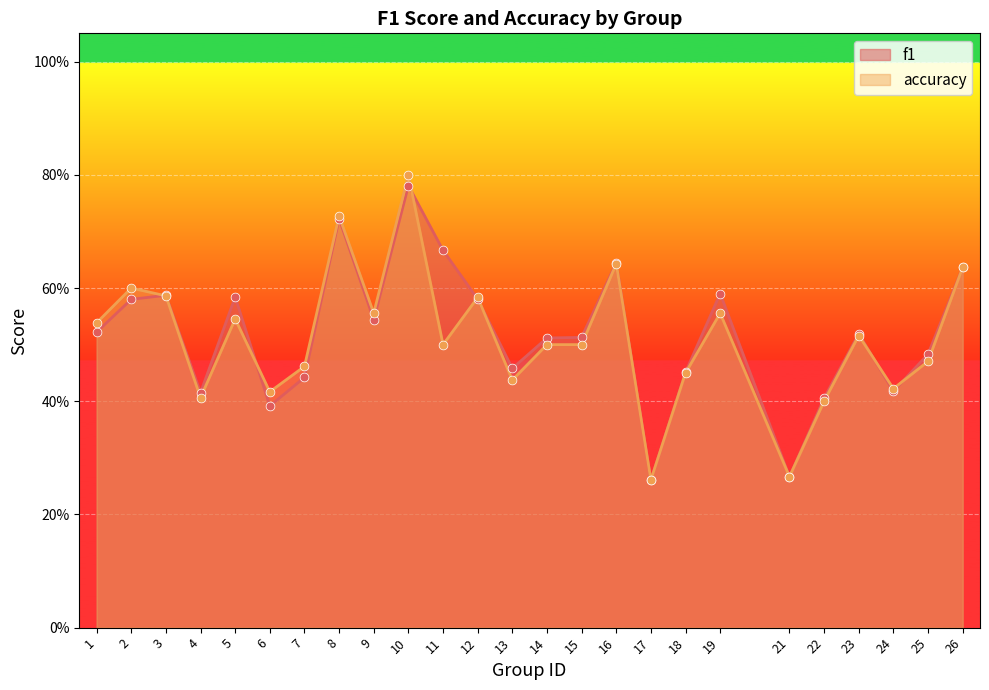

What are all the series names shown in the legend?

f1, accuracy